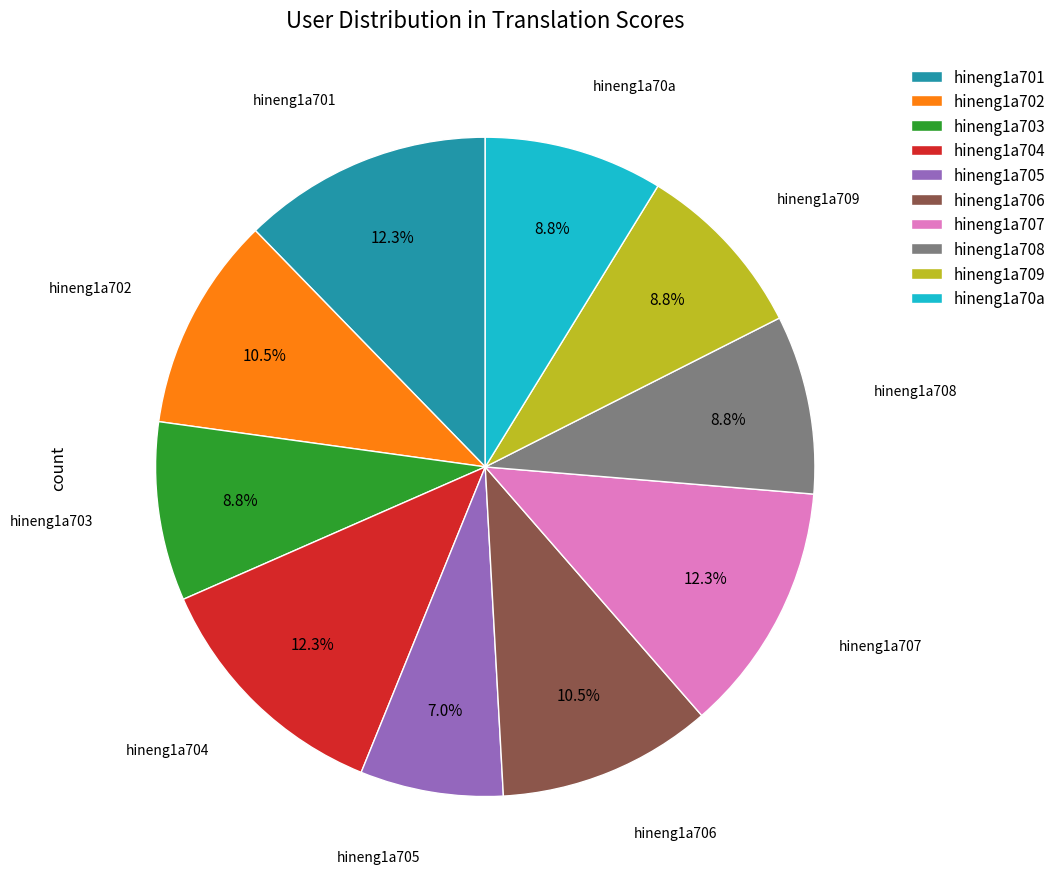

Approximately how many times larger is the value at hineng1a701 compared to hineng1a707?

1.0